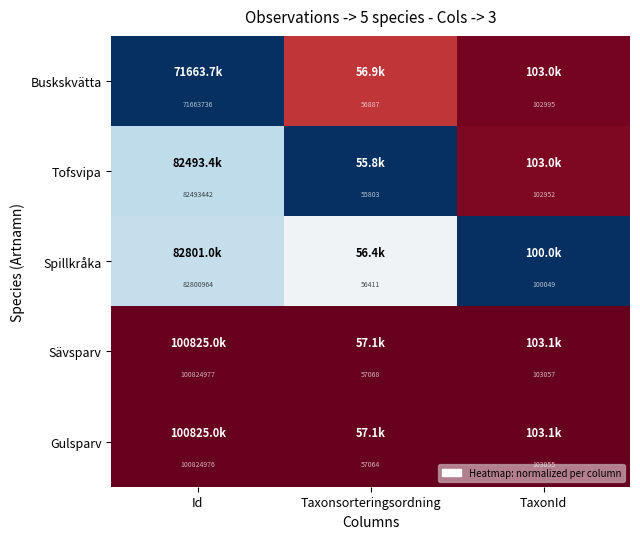

What is the sum of all Sävsparv values?

100985102